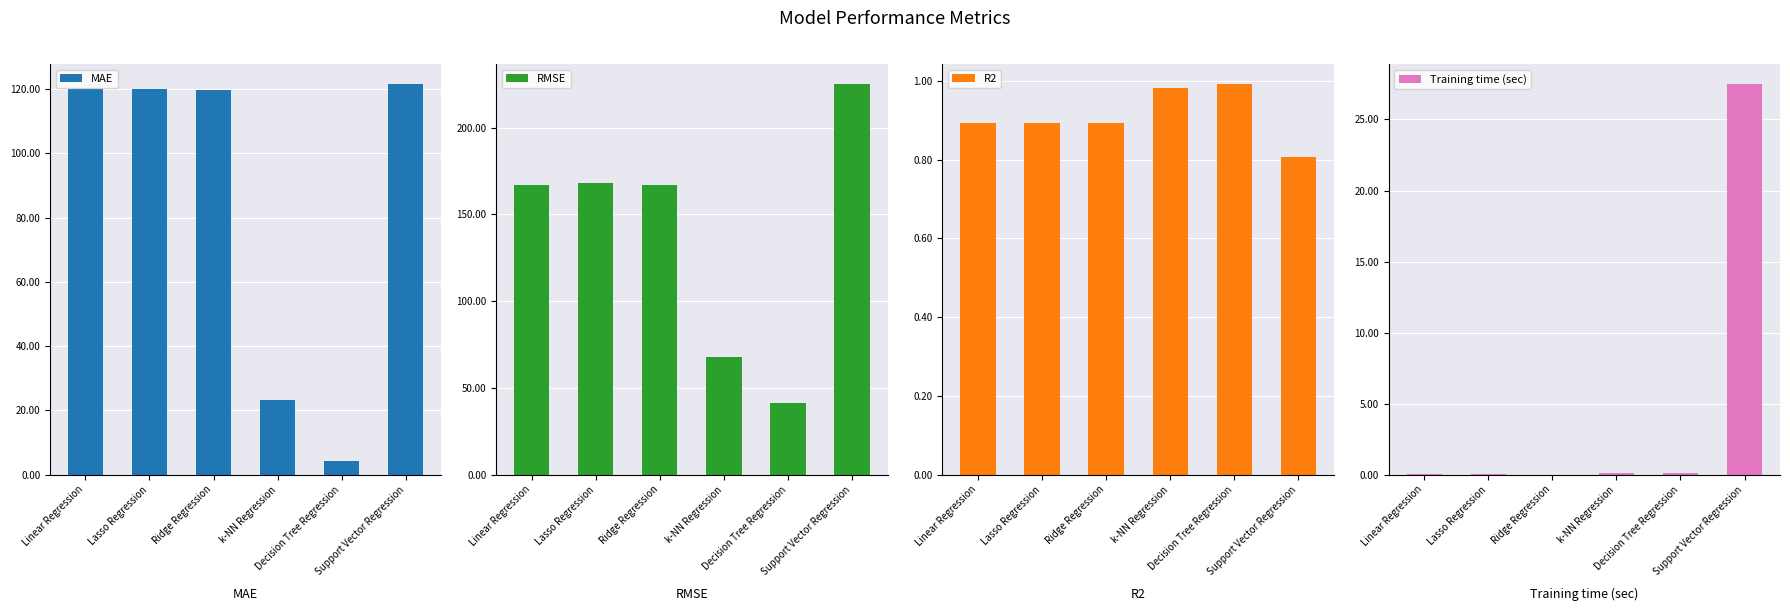

Which has a higher value, k-NN Regression or Lasso Regression?

Lasso Regression